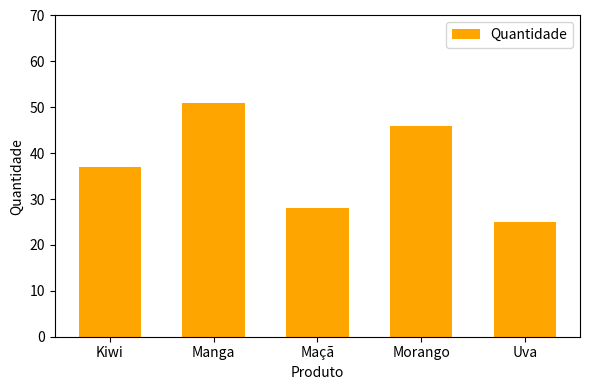

The value at Morango is 64. True or false?

False